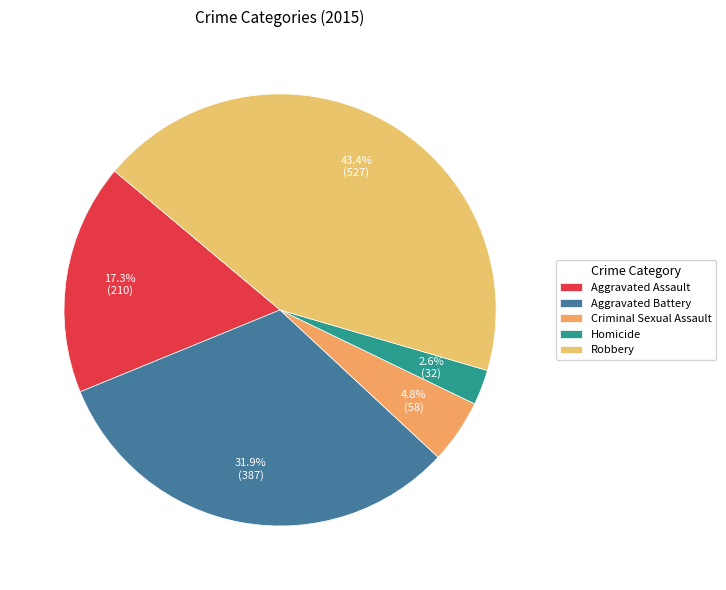

To the nearest percent, what portion does Aggravated Assault represent?

17%